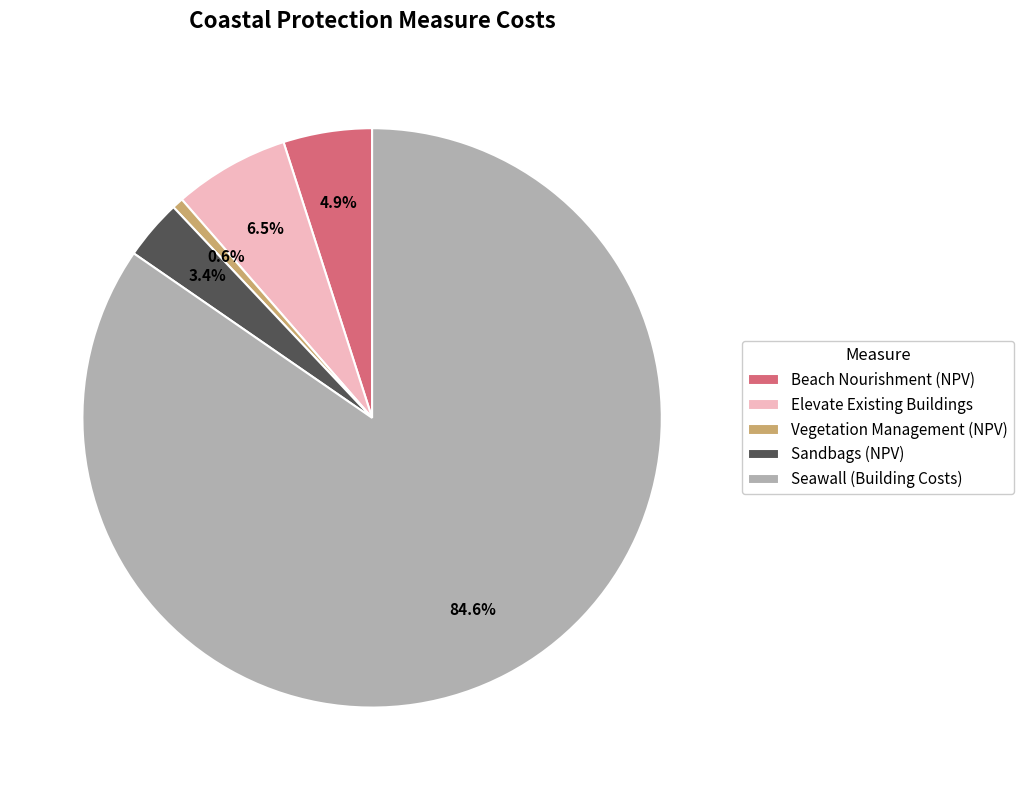

Do Sandbags (NPV) and Vegetation Management (NPV) together represent more than half of the pie?

No